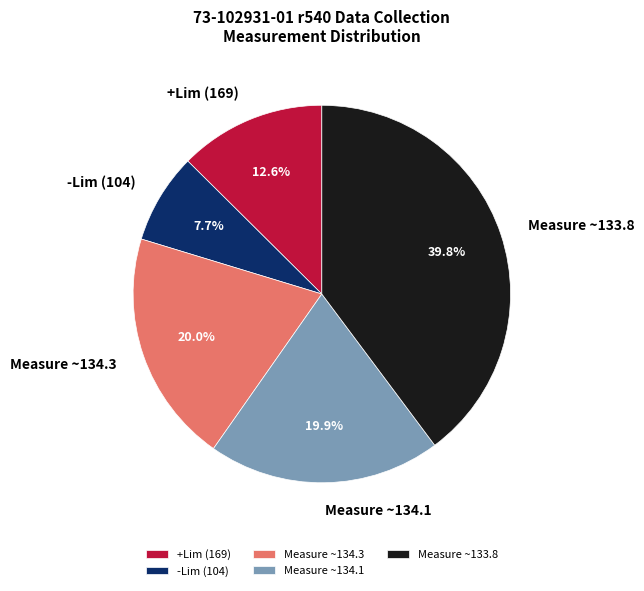

Which slice is the largest?

Measure ~133.8